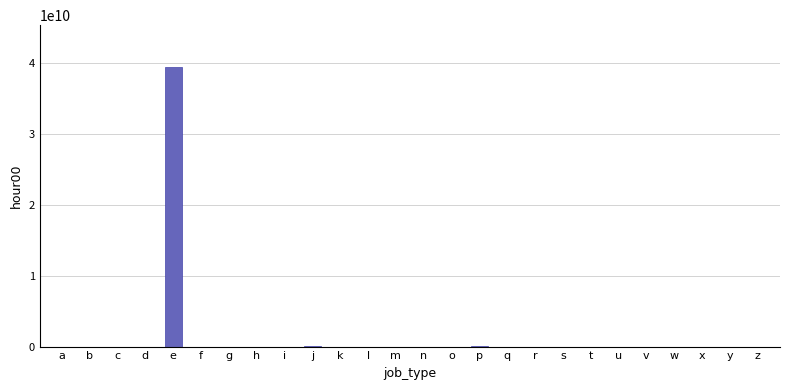

What value does the data have at m, to the nearest 10?

370